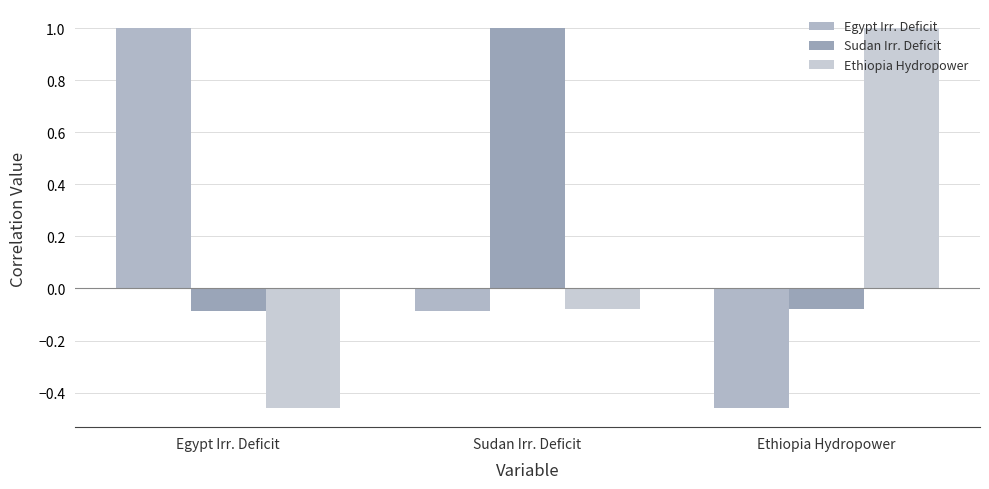

True or false: Egypt Irr. Deficit has a value of -0.0 at Sudan Irr. Deficit.

False